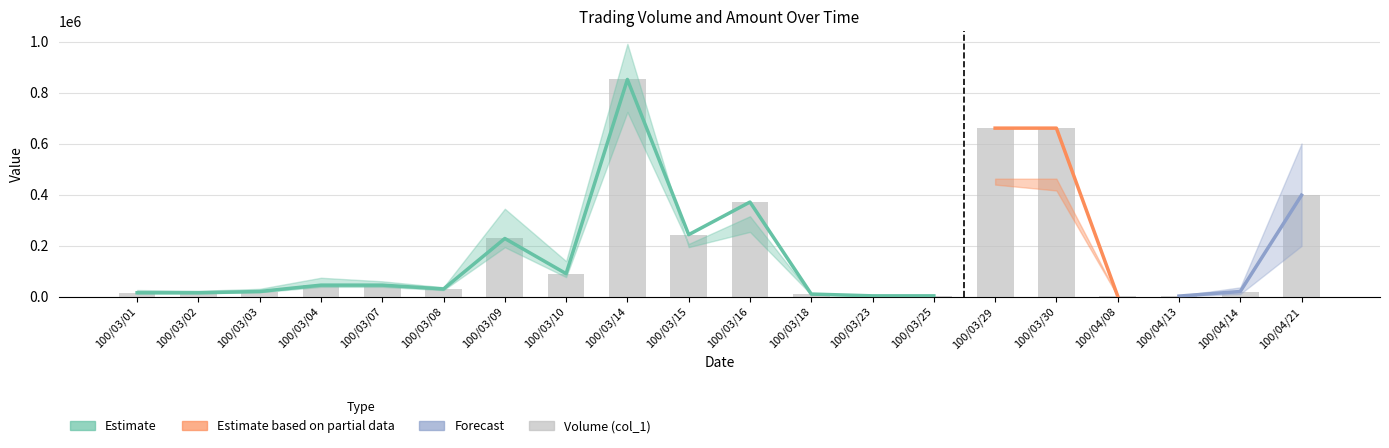

Reading right to left, list all the values displayed in this chart.

100/04/21=398000	100/04/14=20000	100/04/13=2000	100/04/08=2000	100/03/30=661000	100/03/29=661000	100/03/25=3000	100/03/23=3000	100/03/18=10000	100/03/16=371000	100/03/15=243000	100/03/14=852000	100/03/10=90000	100/03/09=228000	100/03/08=30000	100/03/07=45000	100/03/04=45000	100/03/03=20000	100/03/02=15000	100/03/01=15000